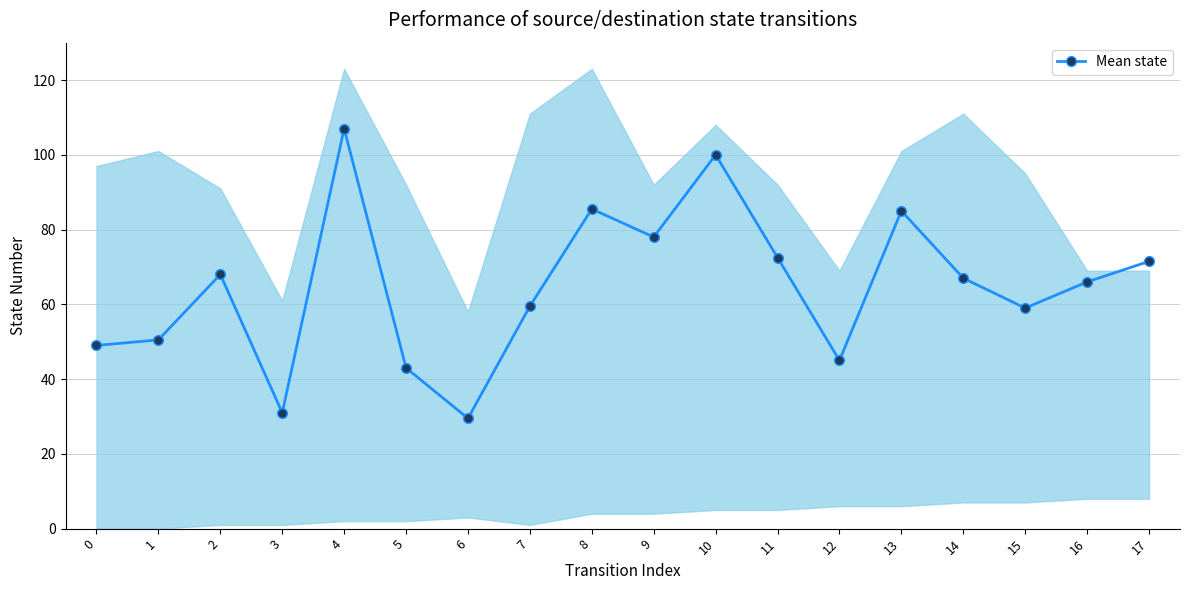

How many lines are shown in the chart?

1